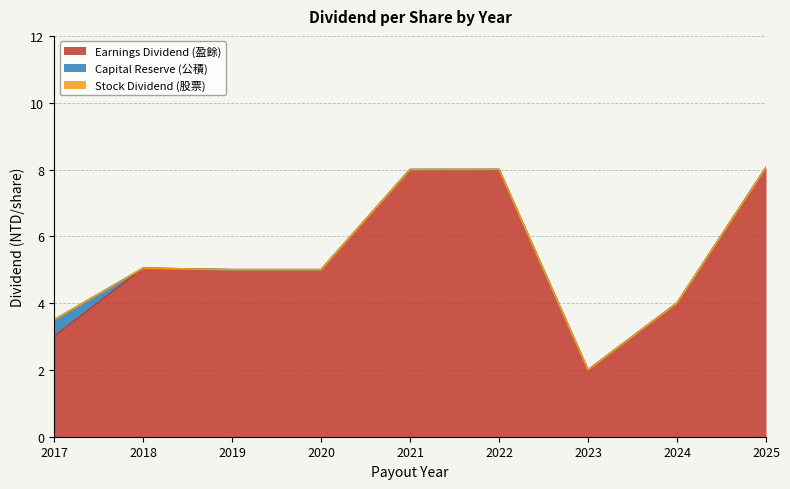

What is the maximum value shown in the chart?

8.1